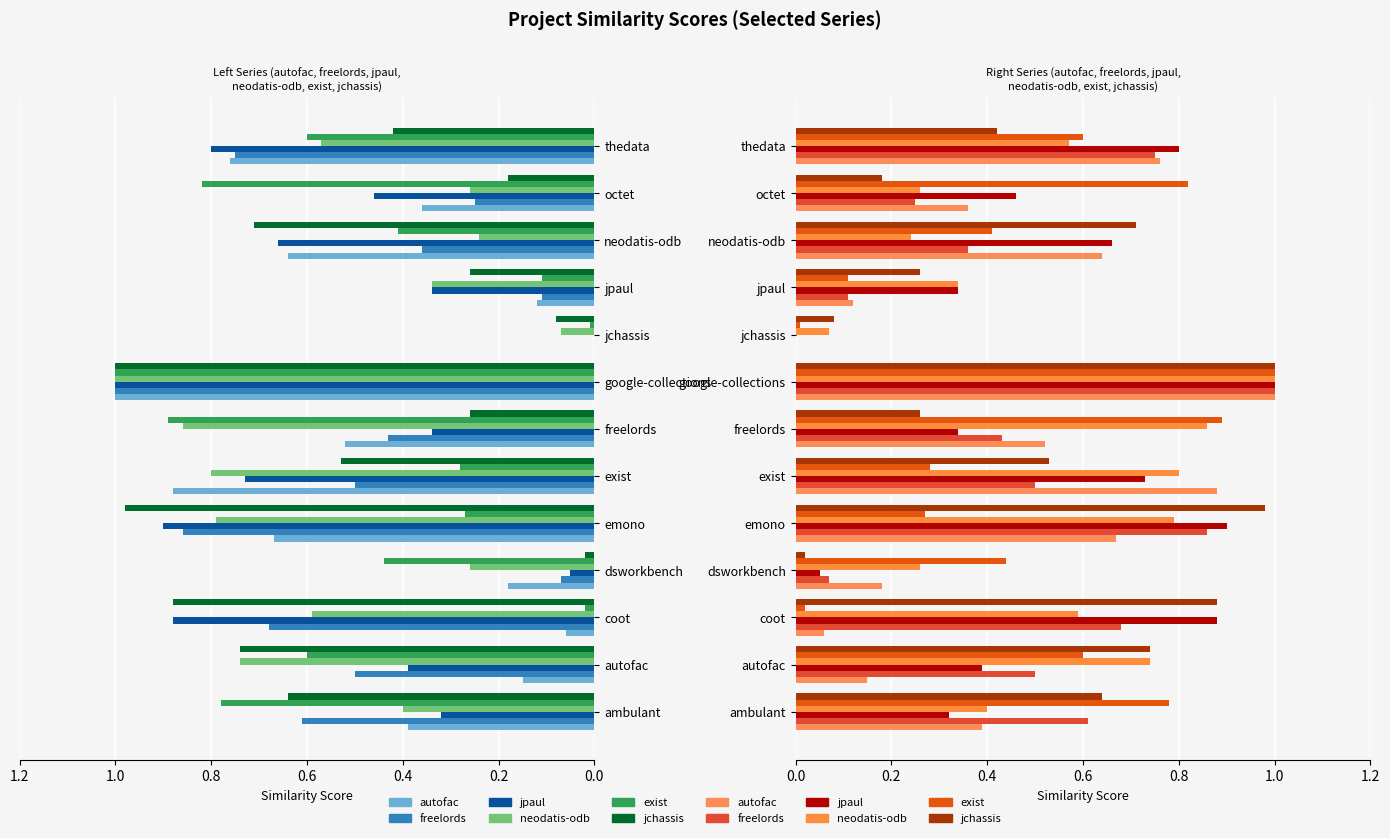

True or false: freelords.csv has a value of 0.0 at jchassis.

True